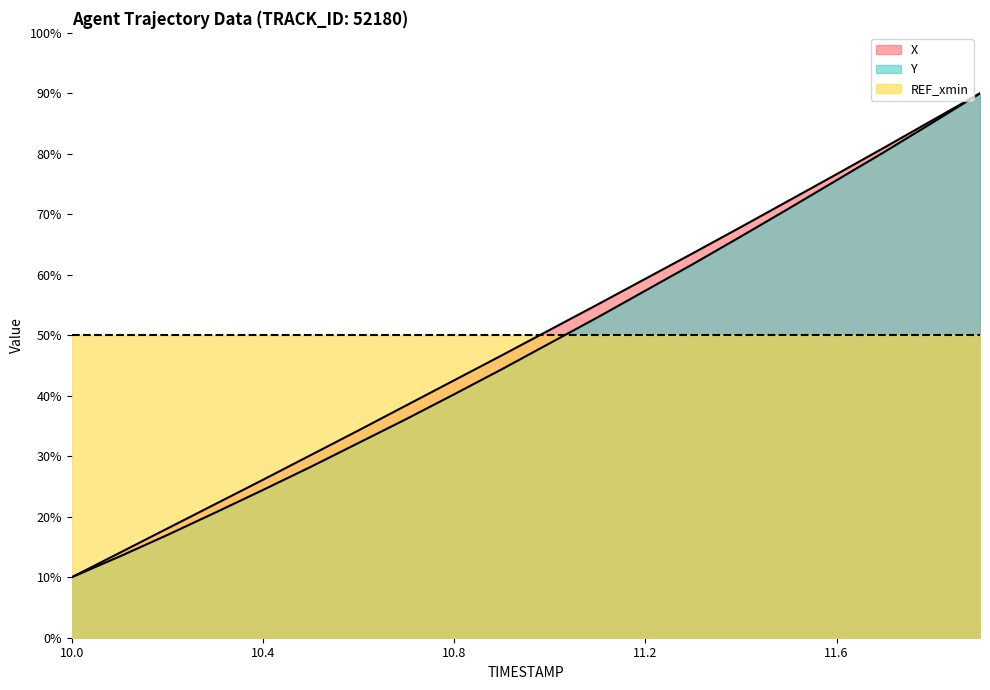

What position from the right is 11.3?

7